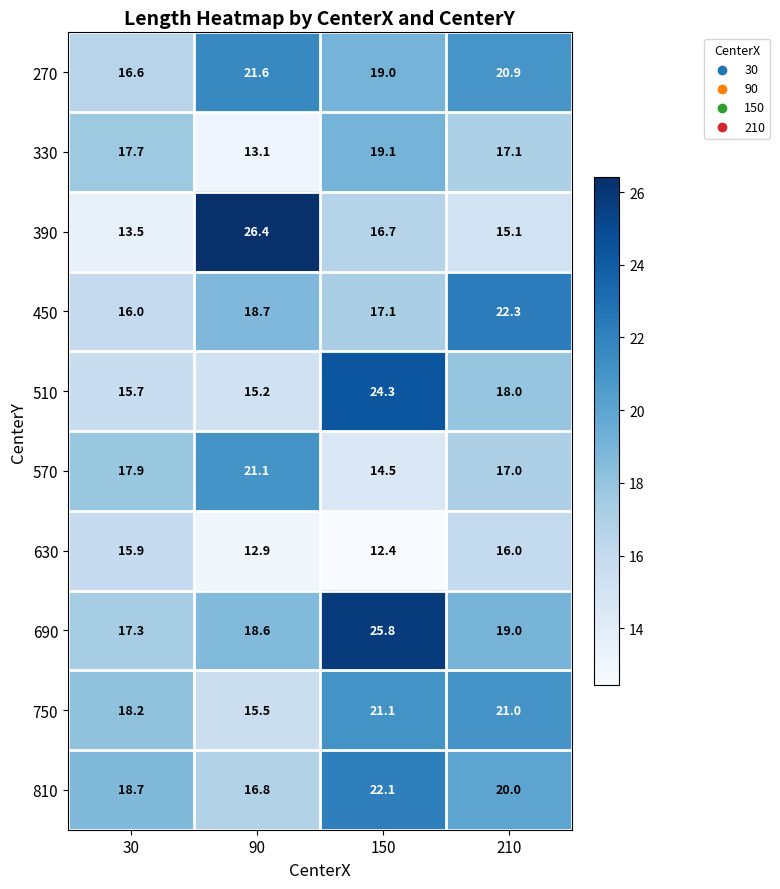

At which label does 390 first exceed 16?

90